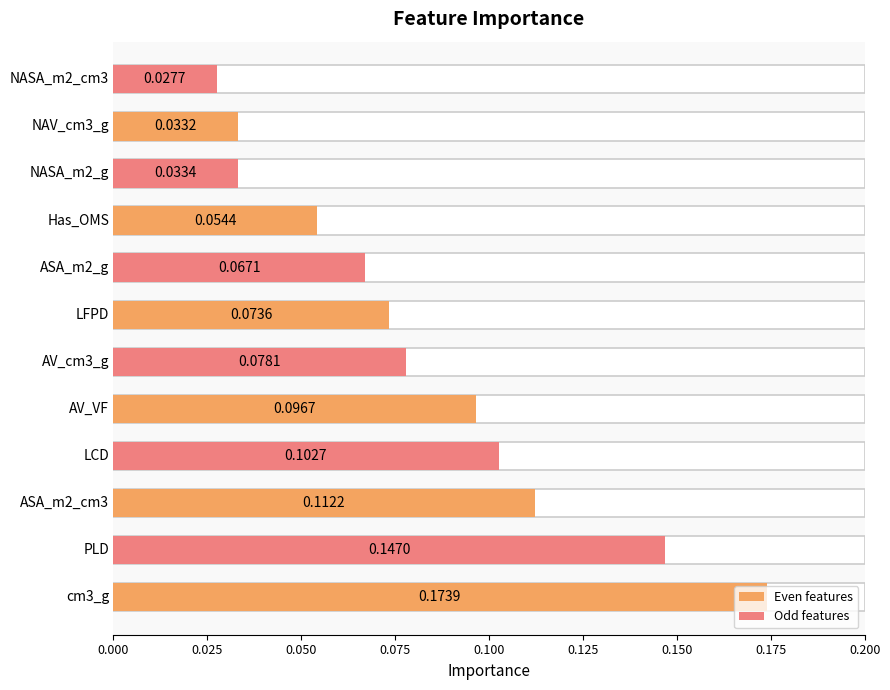

The chart shows a value of 0.1 at 0.000. True or false?

False